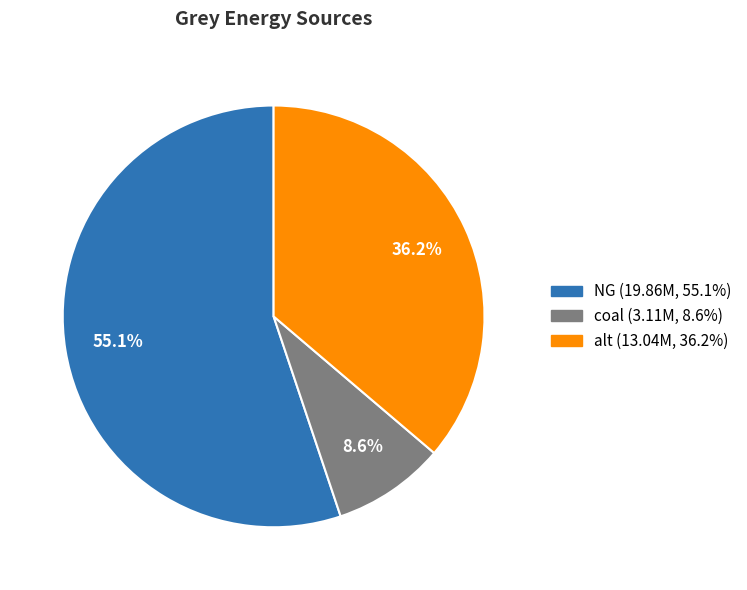

Approximately how many times larger is the value at NG compared to alt?

1.5